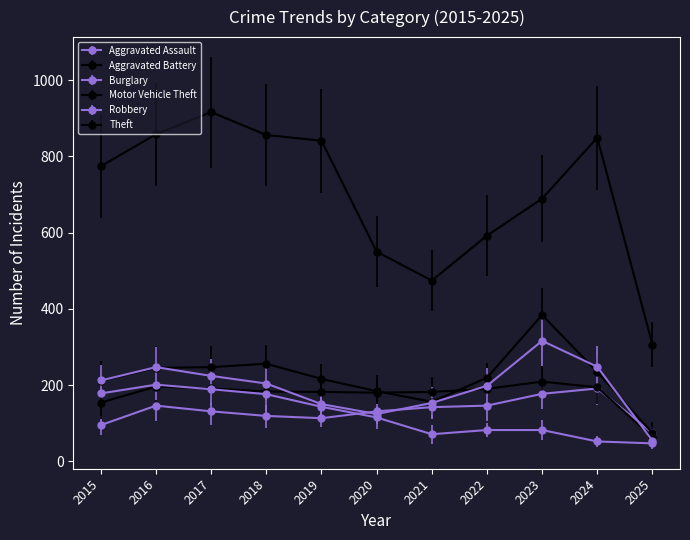

How many data points in Motor Vehicle Theft are less than 219?

5